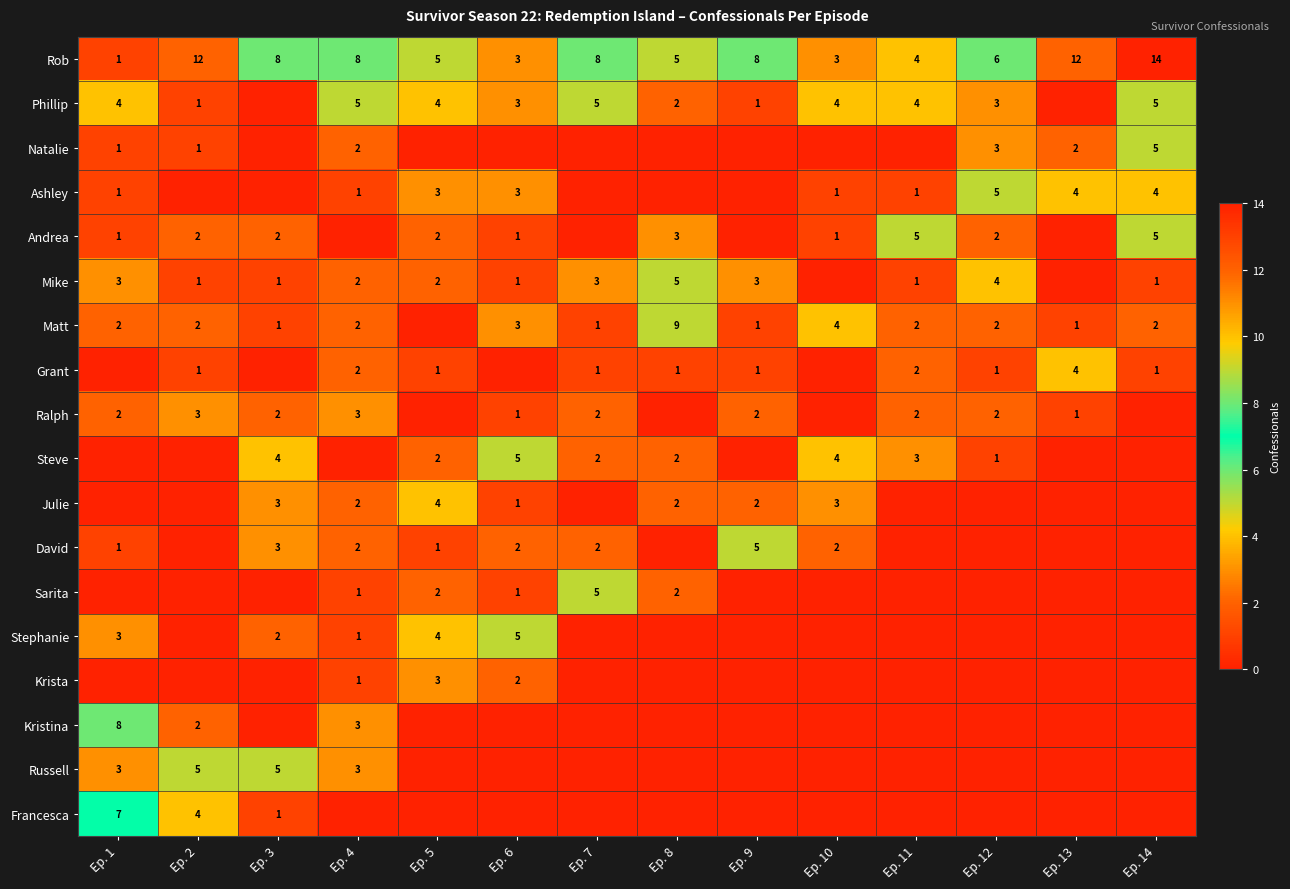

Between Ep. 9 and Ep. 5, which is larger?

Ep. 9